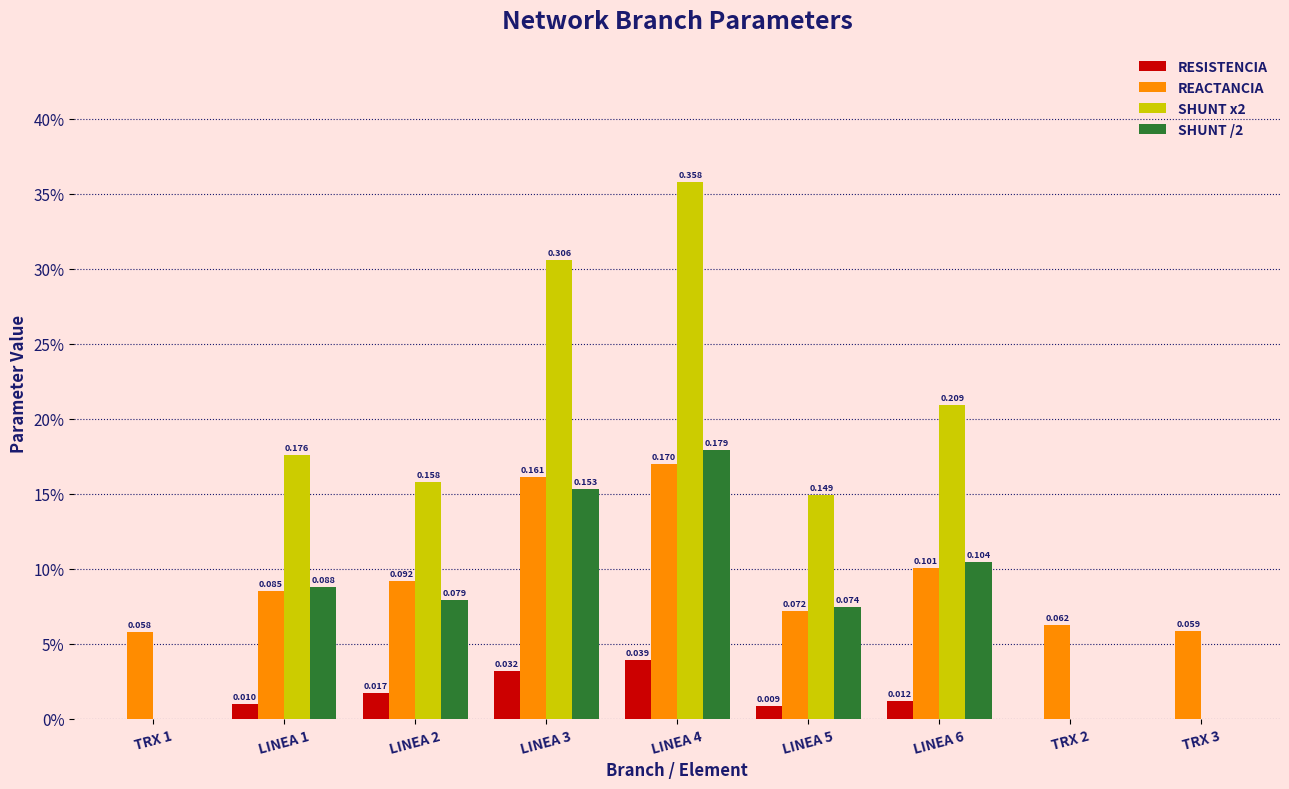

True or false: REACTANCIA has a value of 0.1 at LINEA 6.

True